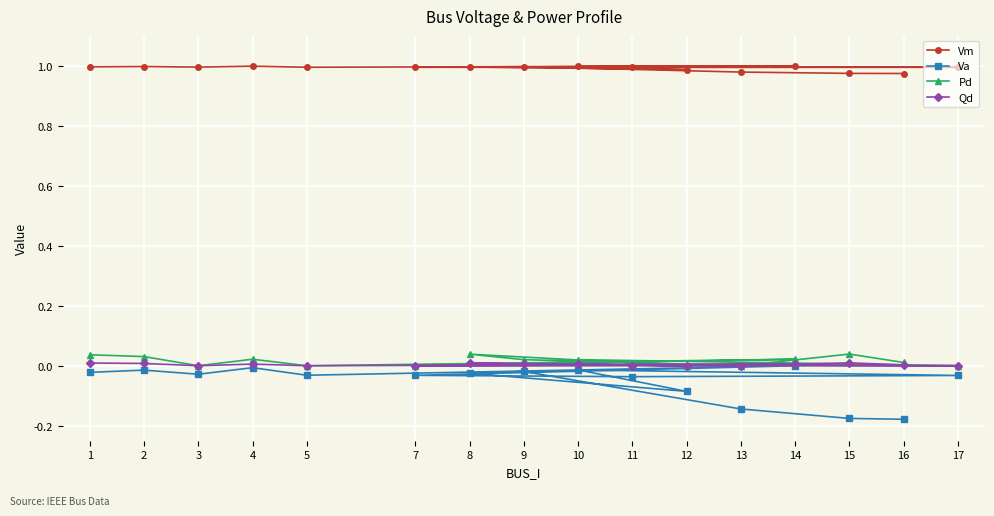

Is this an area chart (filled region under the line)?

No